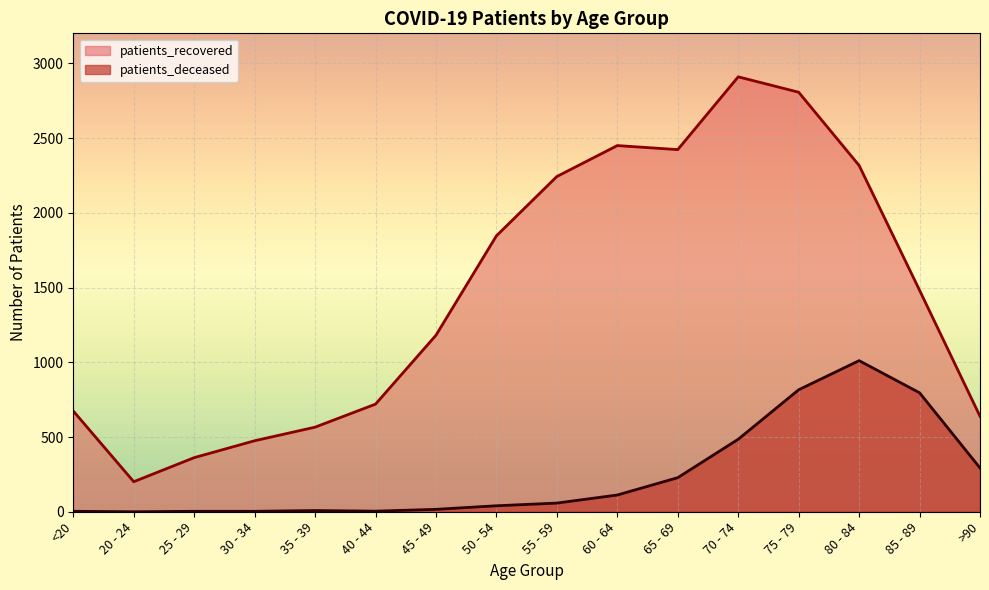

What are all the series names shown in the legend?

patients_recovered, patients_deceased